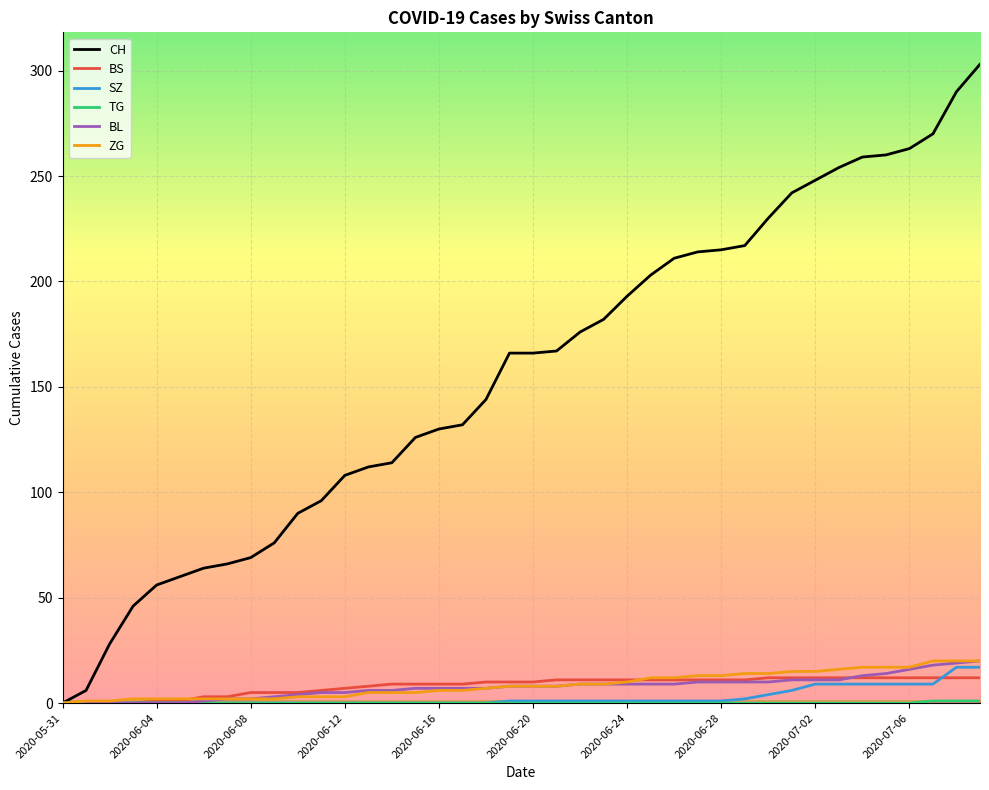

What is the average value of the CH series?

156